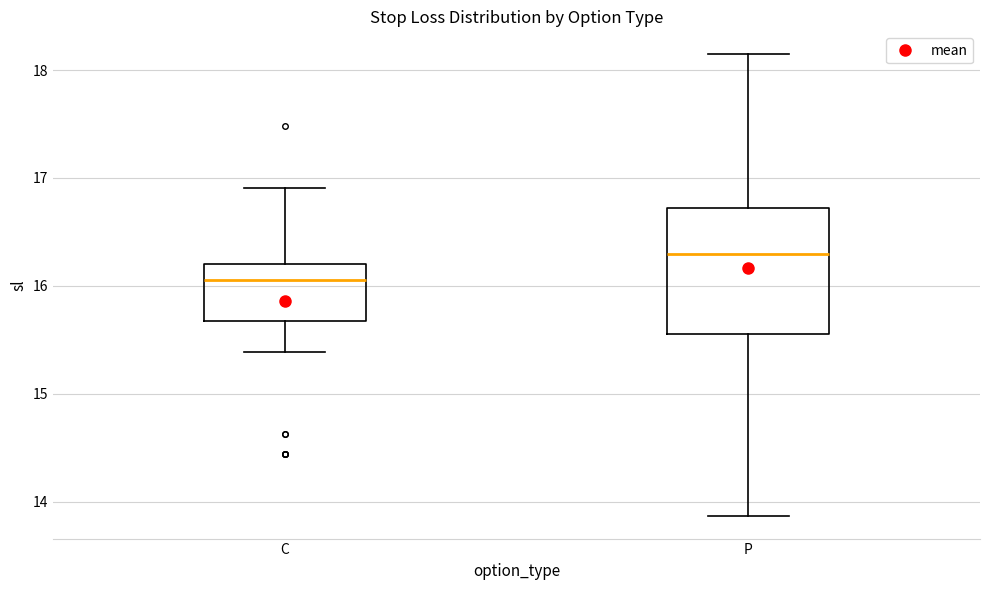

Reading left to right, read every box against the y-axis: the position of its median line, the range the box covers, and the ends of its whiskers. The values are not printed on the chart, so give them approximately, as read against the axis.

C: median 16.1, box 15.7 to 16.2, whiskers 15.4 to 16.9
P: median 16.3, box 15.6 to 16.7, whiskers 13.9 to 18.1